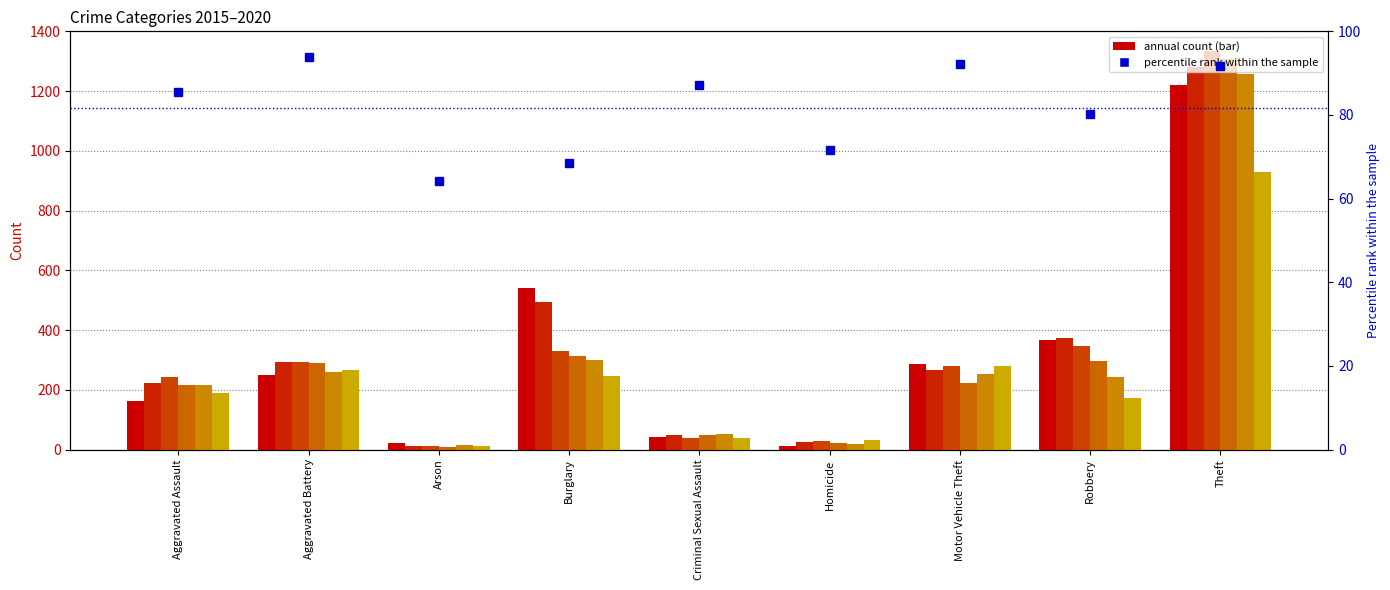

What is the average value?

81.7